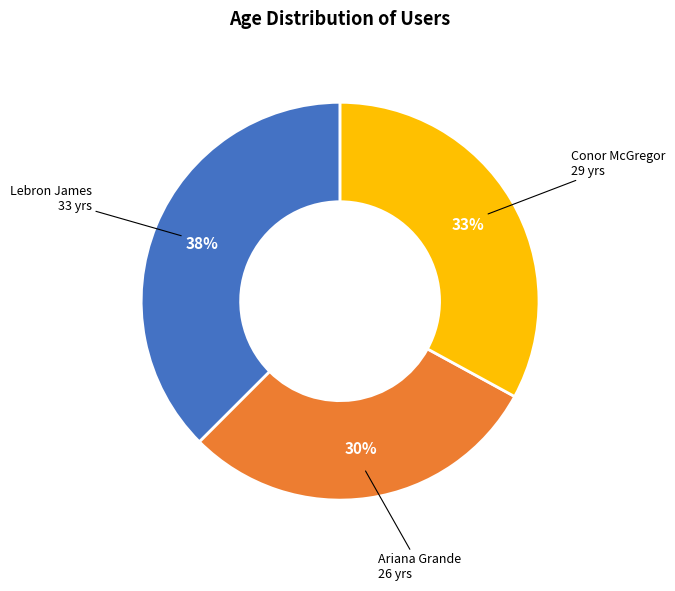

Is there any slice that represents more than half of the pie?

No